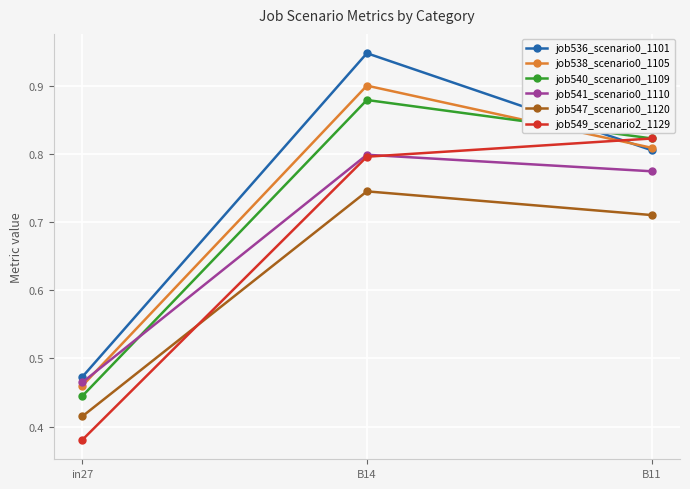

How many series are shown in this chart?

6